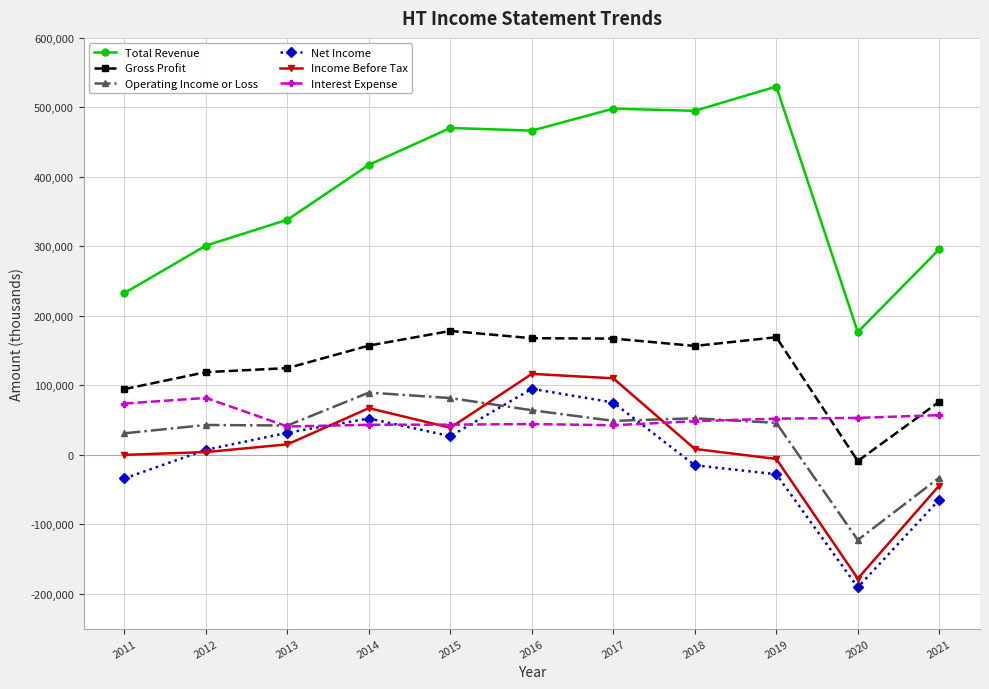

The Interest Expense series shows 40900 at 2013. True or false?

True